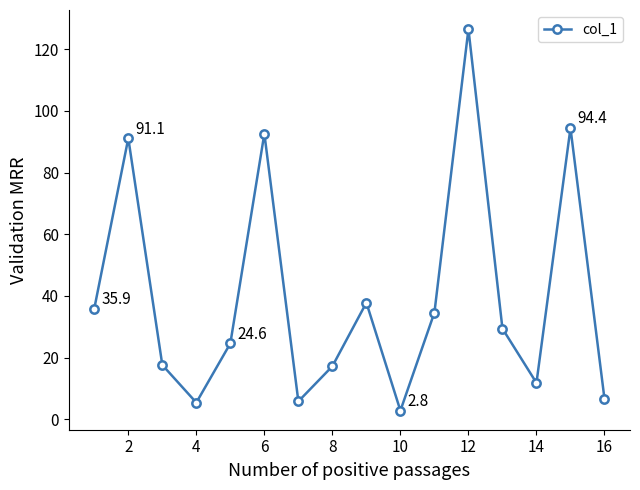

What is the smallest value displayed?

2.8